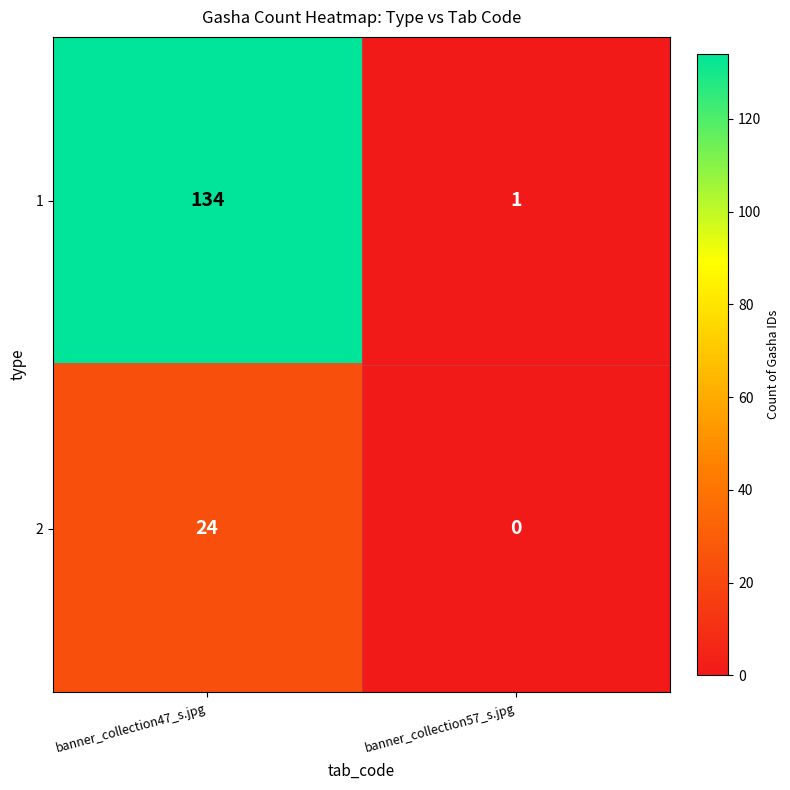

Rank the series by their average value, from highest to lowest.

1, 2